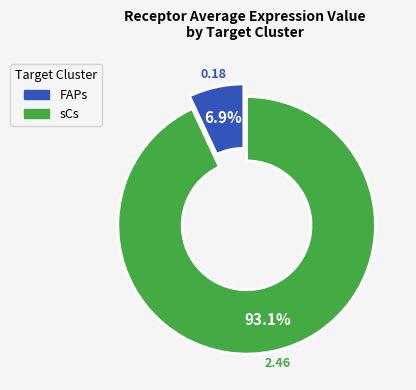

Which category has the smallest portion of the pie?

FAPs